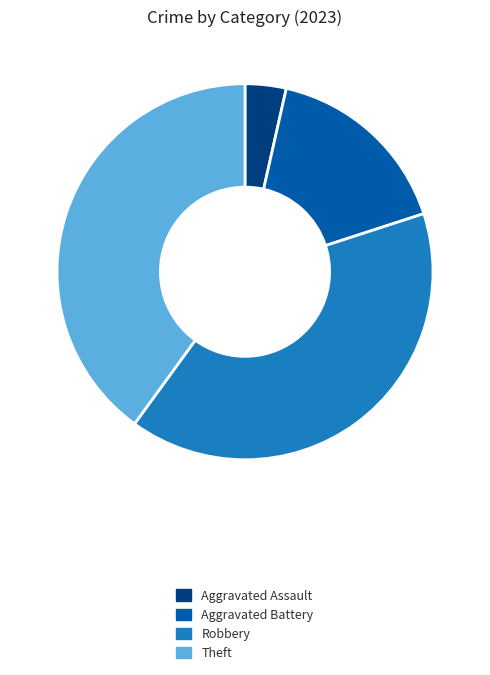

Is there a majority slice in this chart?

No